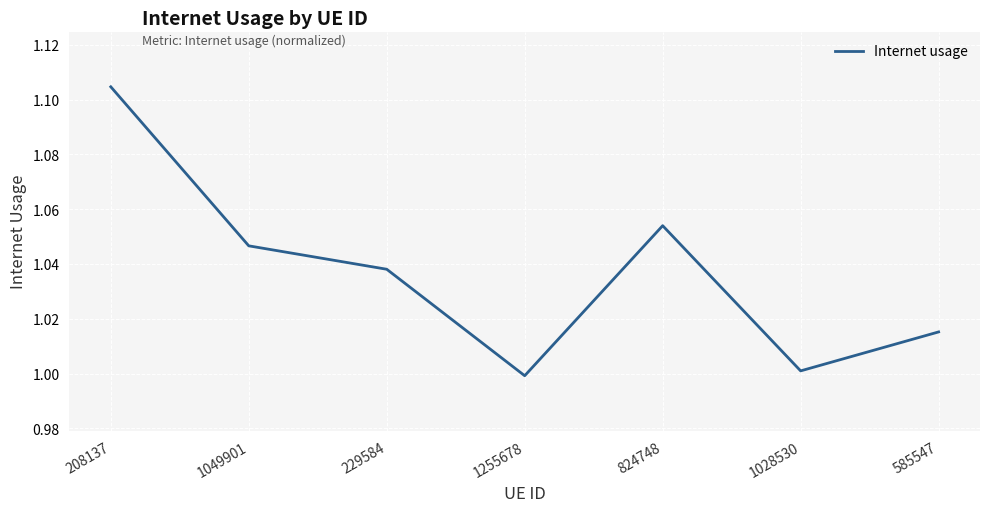

What is the sum of the values at 208137 and 1255678?

2.1